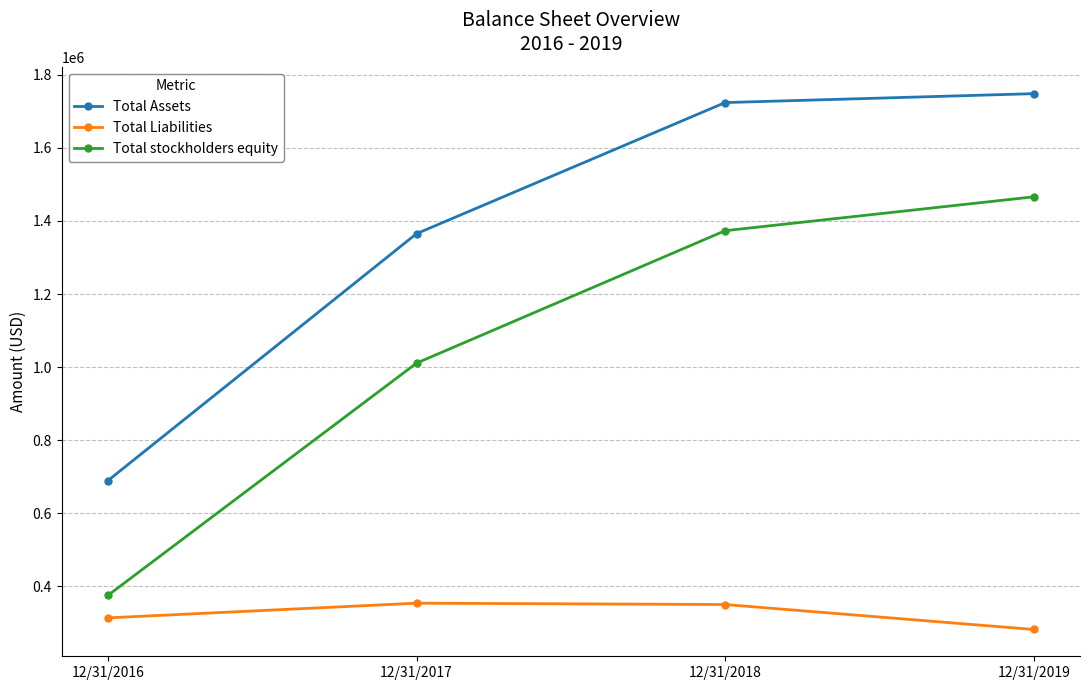

True or false: Total Liabilities and Total Assets intersect in this chart.

False